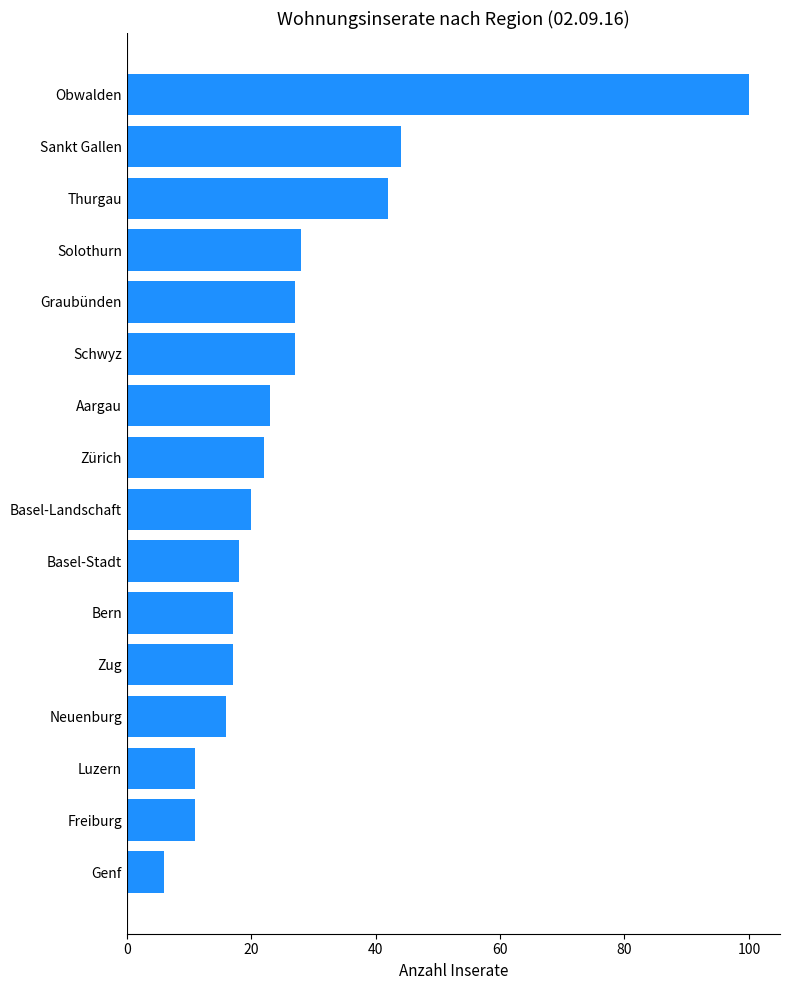

The chart shows a value of 11 at Luzern. True or false?

True